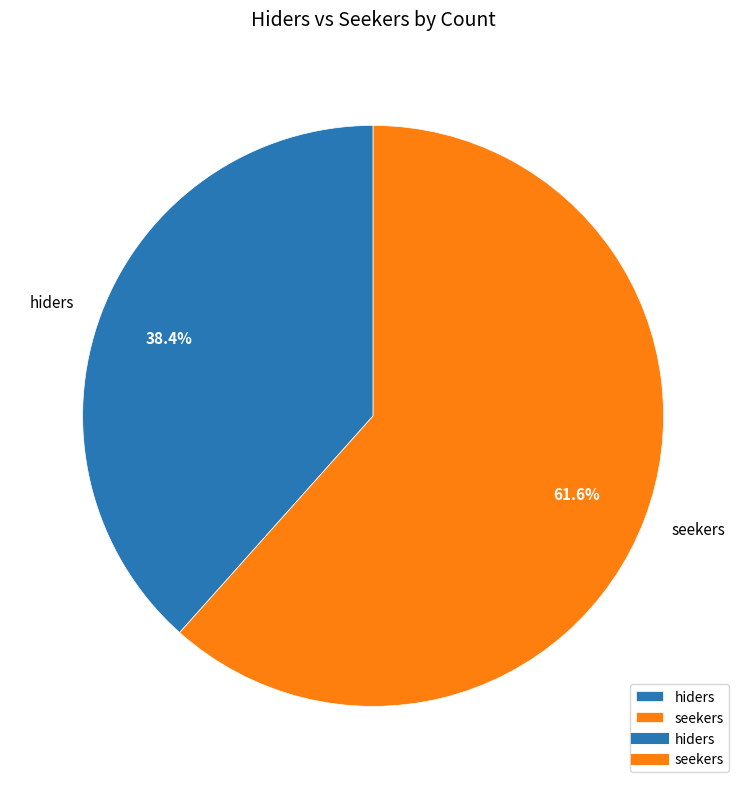

Rank the categories by value from lowest to highest.

hiders, seekers